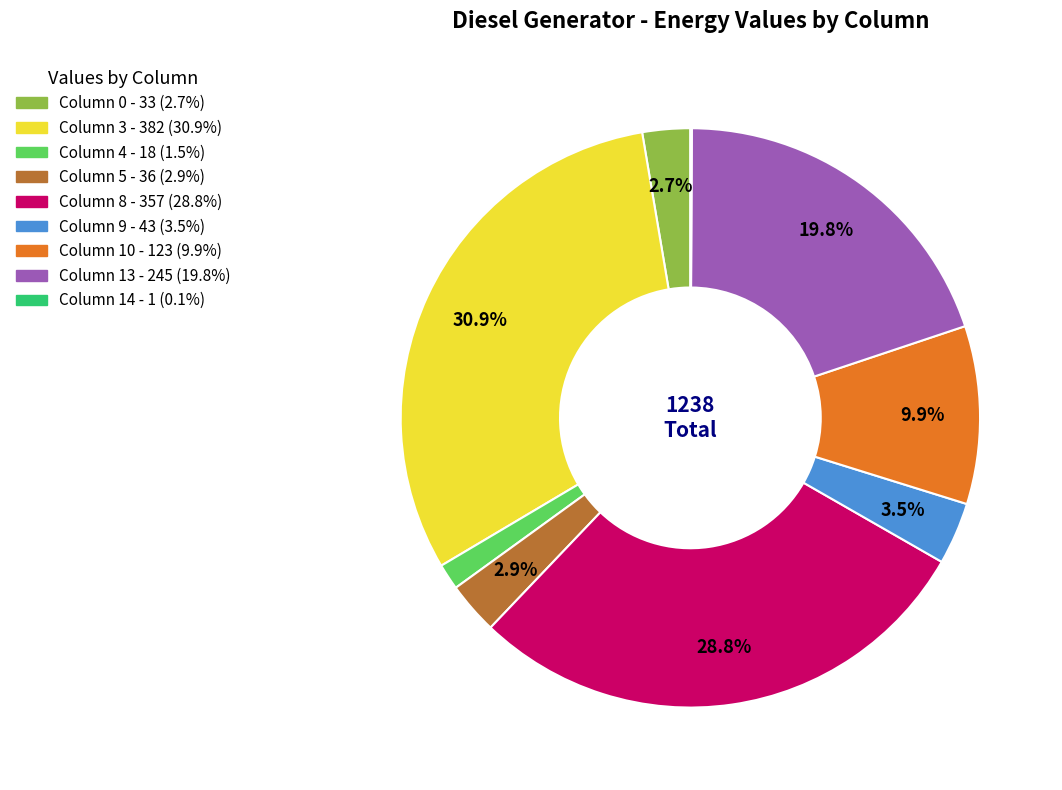

Does any single category account for the majority?

No